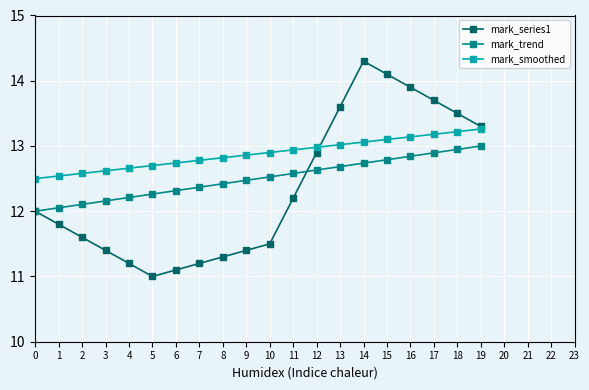

What is the value of the mark_smoothed point at the 19th from the left?

13.2